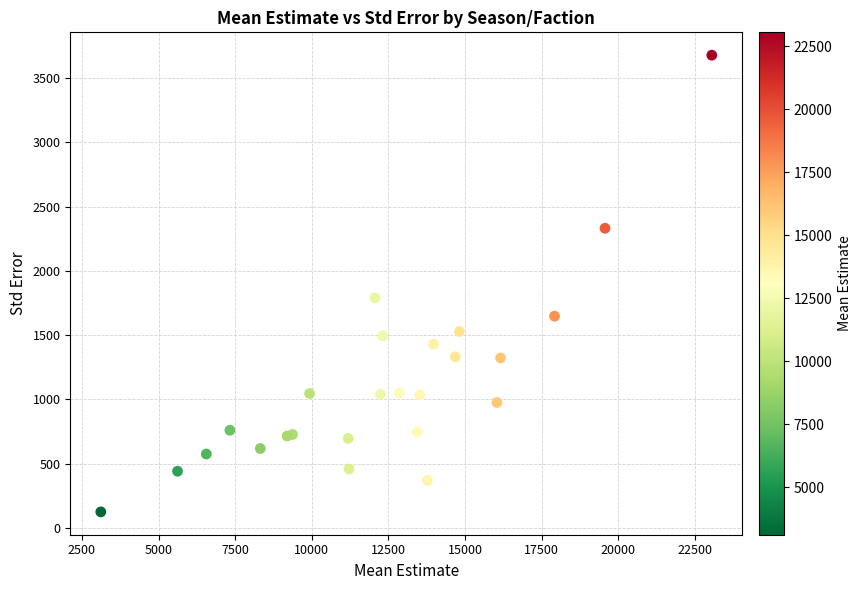

What Y value in the scatter plot is closest to 1901?

1789.9